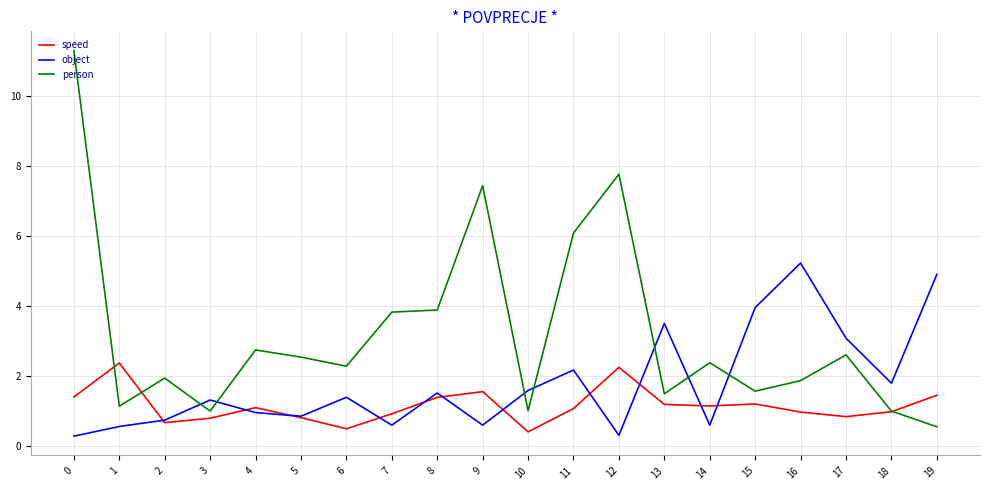

What is the minimum value shown in the chart?

0.3